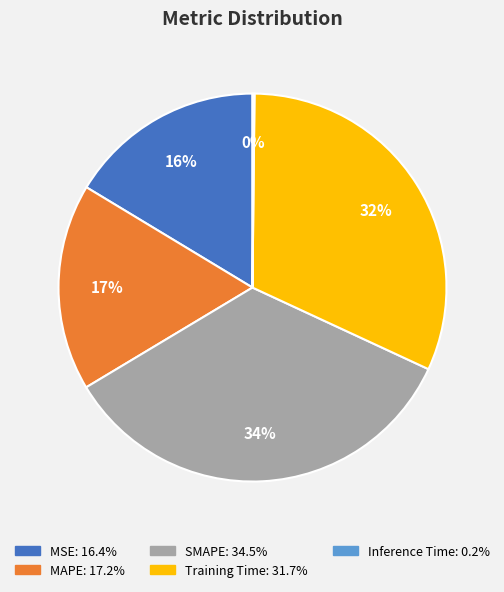

Does MSE account for over 50% of the chart?

No